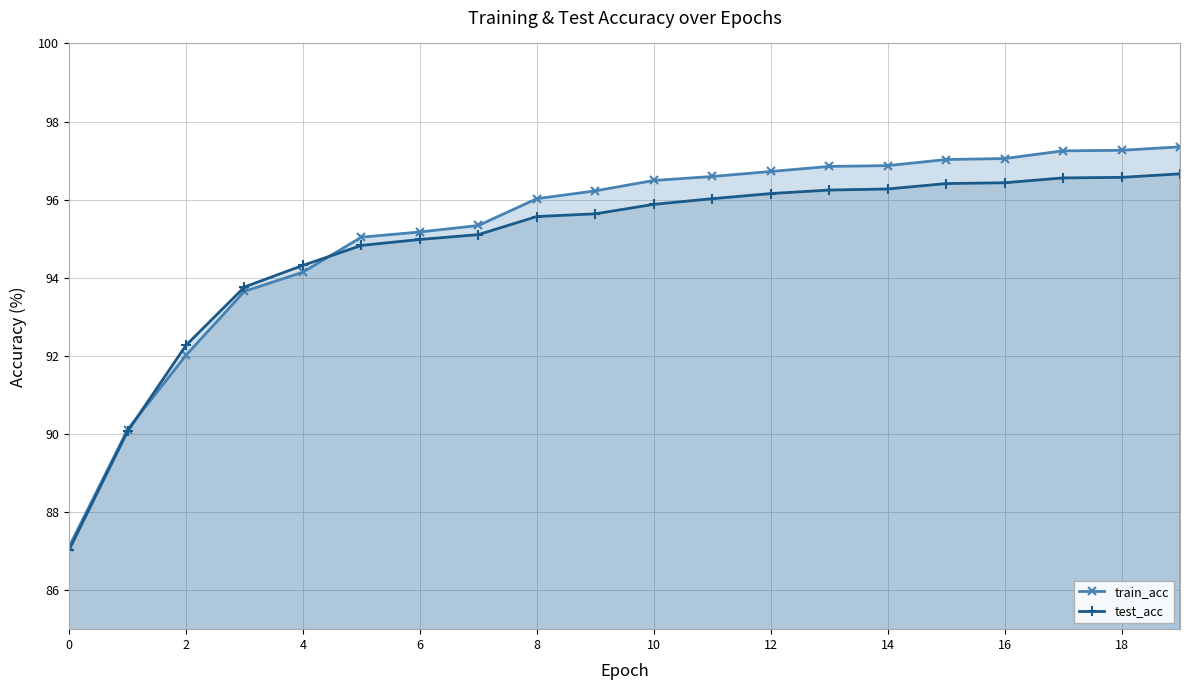

What is the difference between the test_acc values at 12 and 8?

0.6